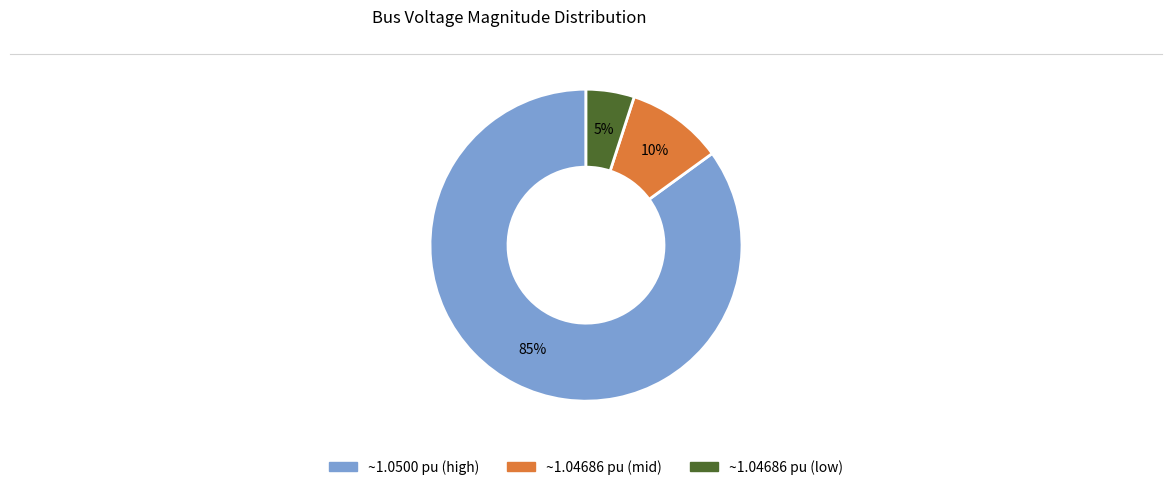

To the nearest percent, what is the difference between the largest and smallest slice percentages?

80%